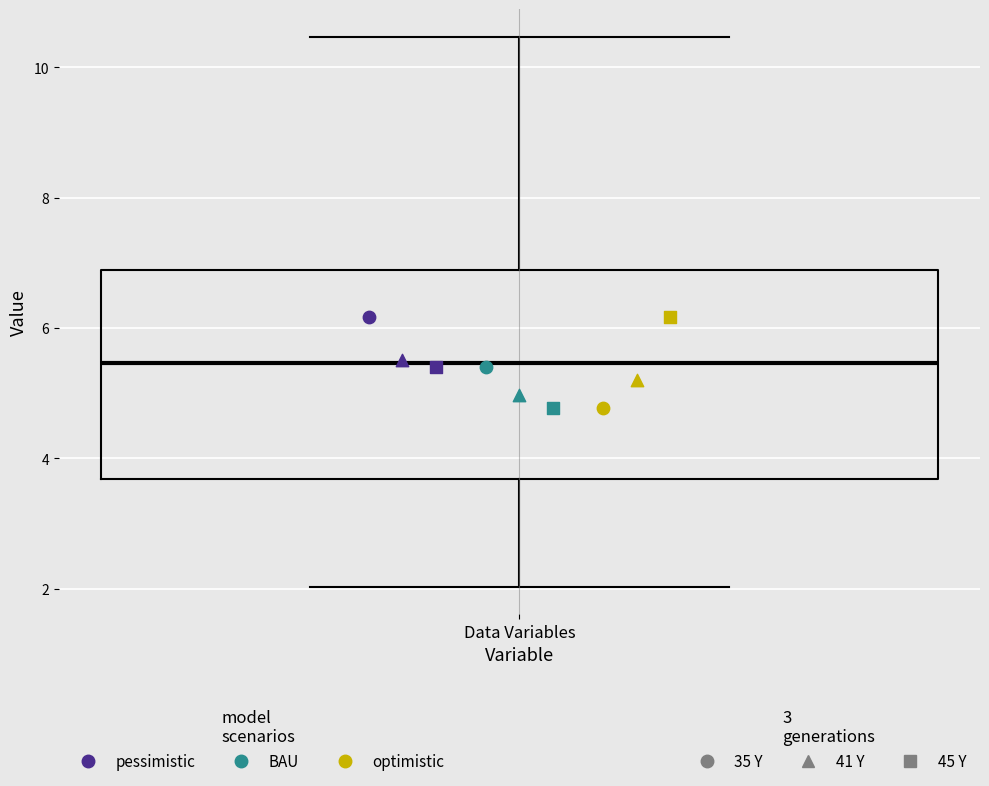

Where is the upper edge of the box for Data Variables on the y-axis? The values are not printed on the chart, so give them approximately, as read against the axis.

6.8